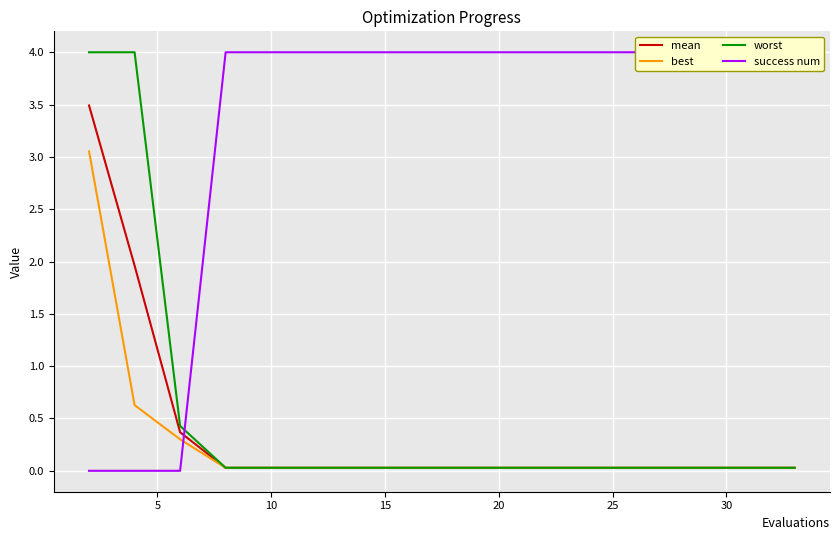

What is the highest value of the worst series?

4.0